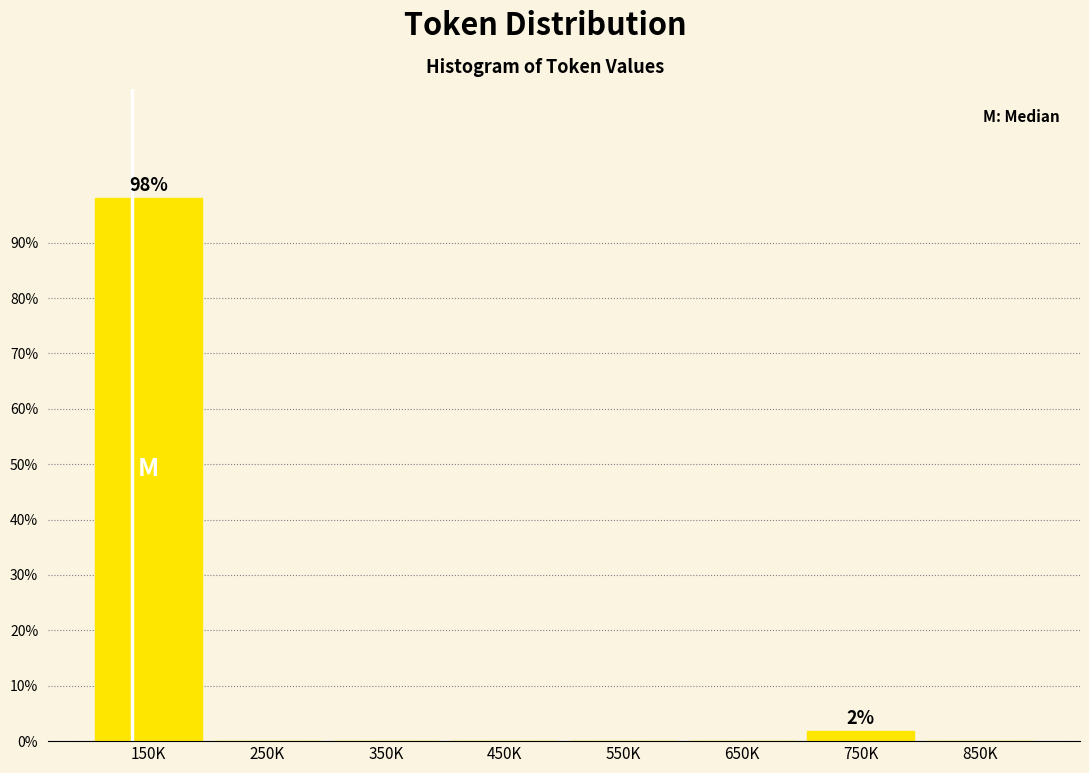

Reading left to right, what are all the values shown in this chart?

150K=98.1	250K=0.0	350K=0.0	450K=0.0	550K=0.0	650K=0.0	750K=1.9	850K=0.0